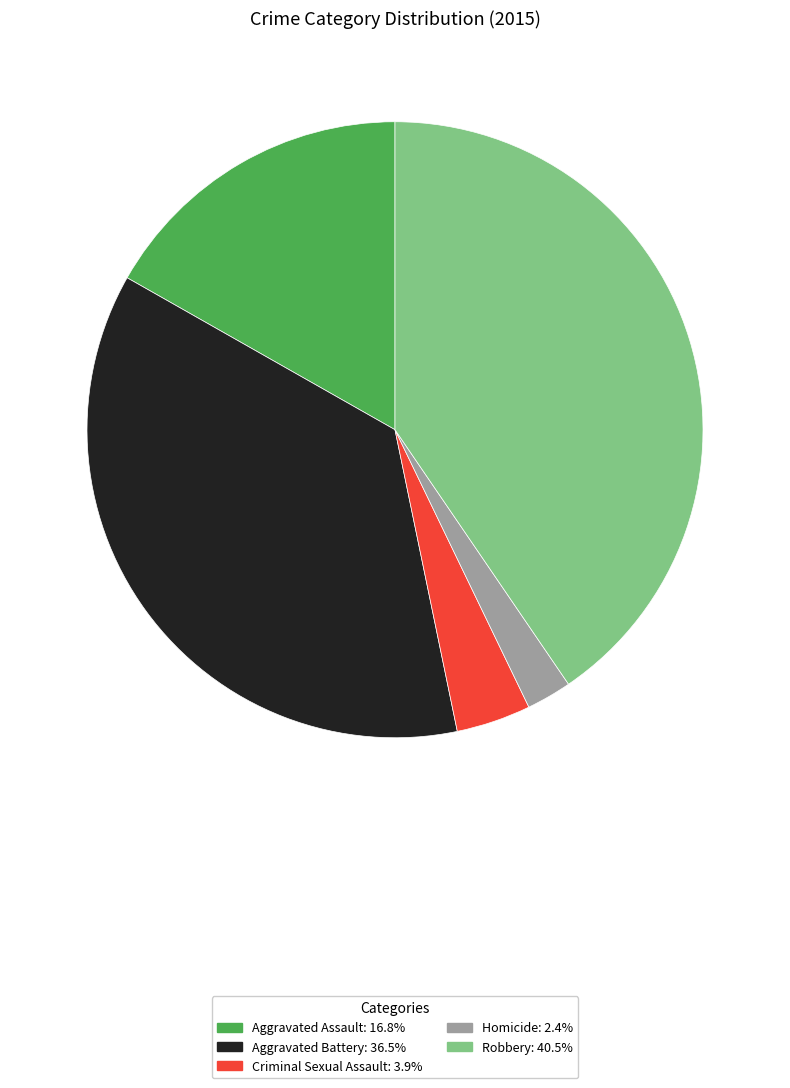

Rank the categories by value from lowest to highest.

Homicide, Criminal Sexual Assault, Aggravated Assault, Aggravated Battery, Robbery